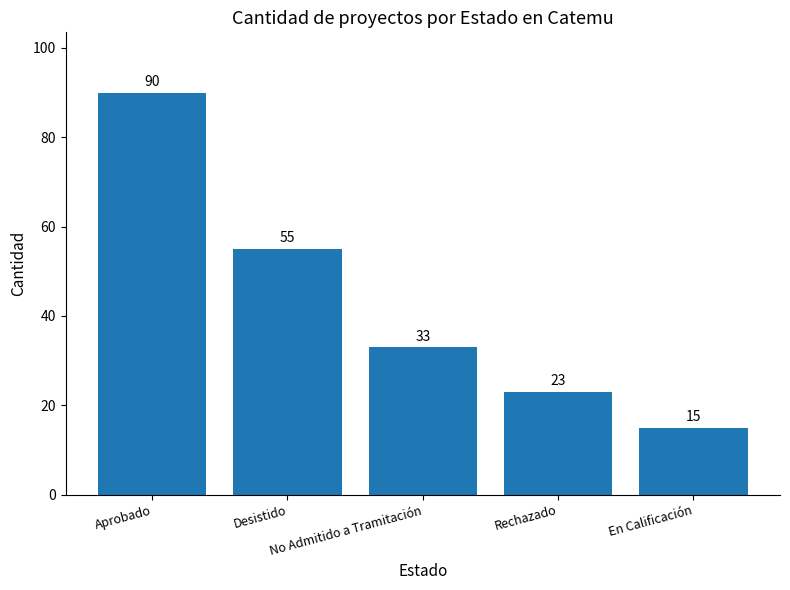

List the labels in order of value, largest first.

Aprobado, Desistido, No Admitido a Tramitación, Rechazado, En Calificación